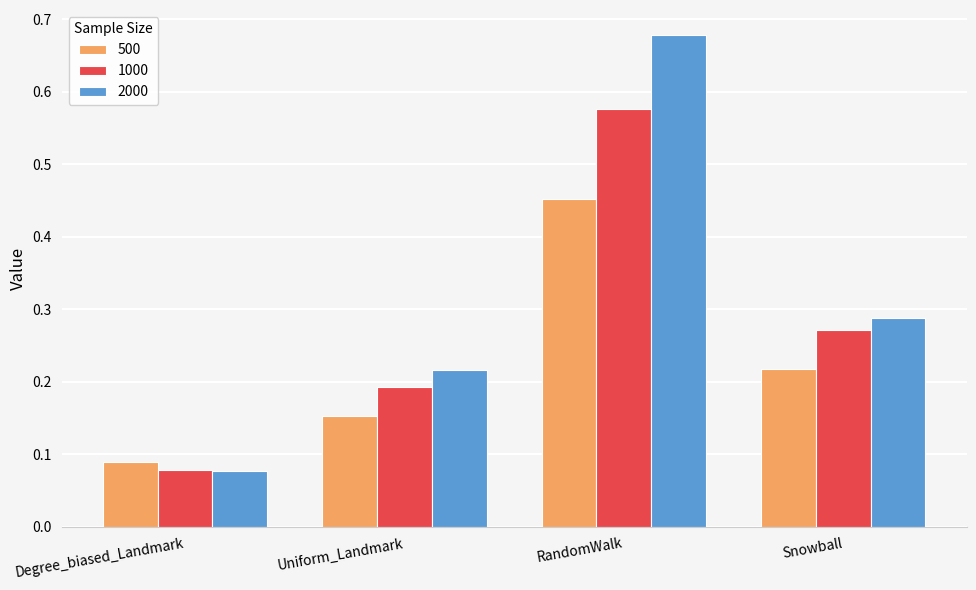

At how many categories does at least one series exceed 0?

4